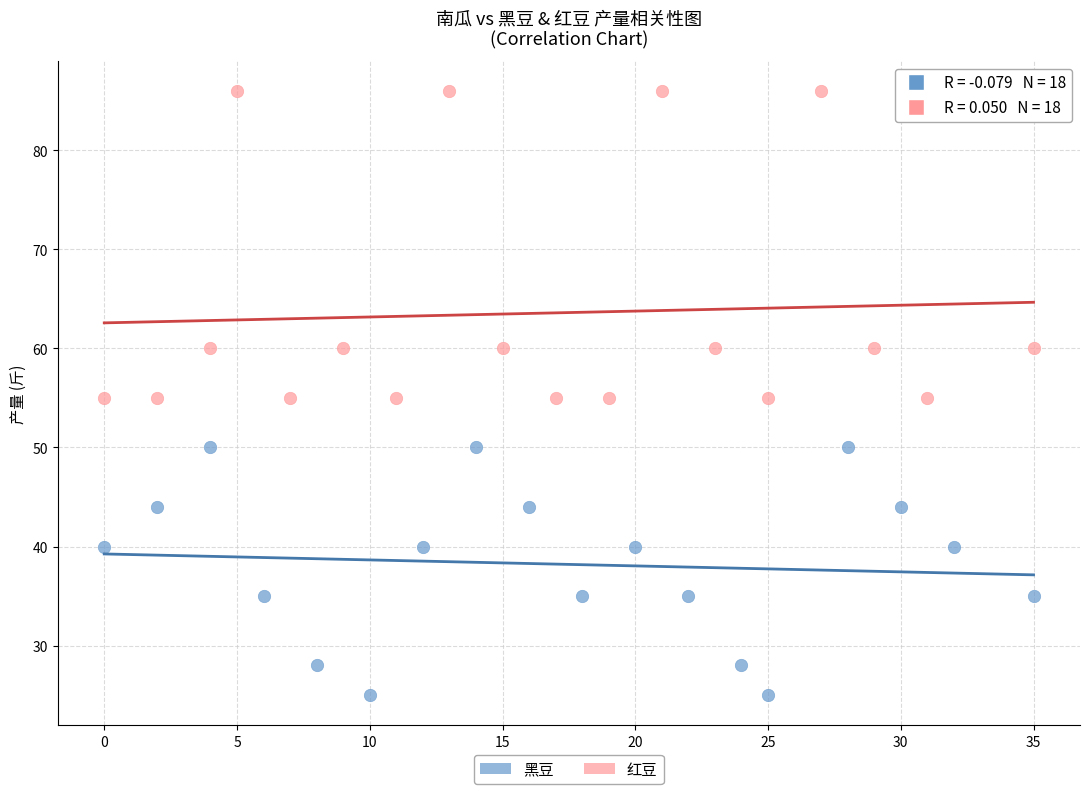

What are all the series names shown in the legend?

黑豆, 红豆